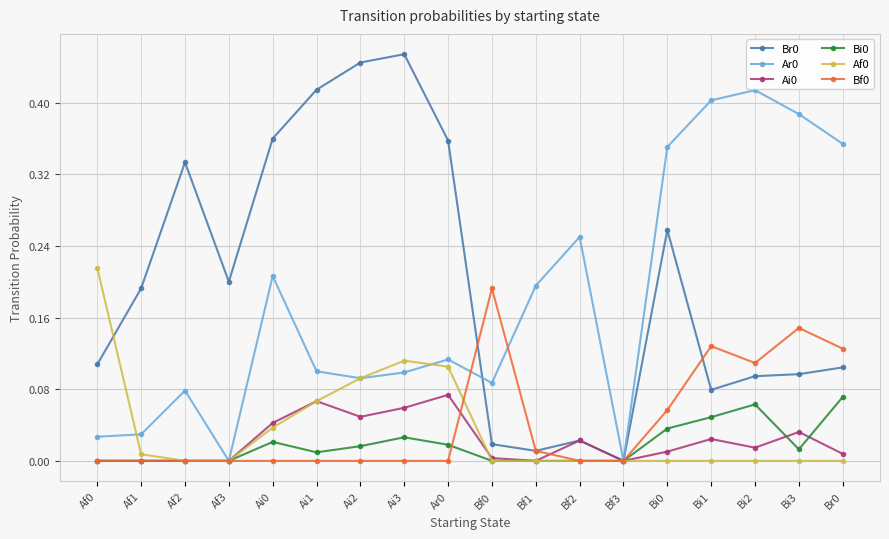

True or false: Bf0 has a value of 0.1 at Bf2.

False